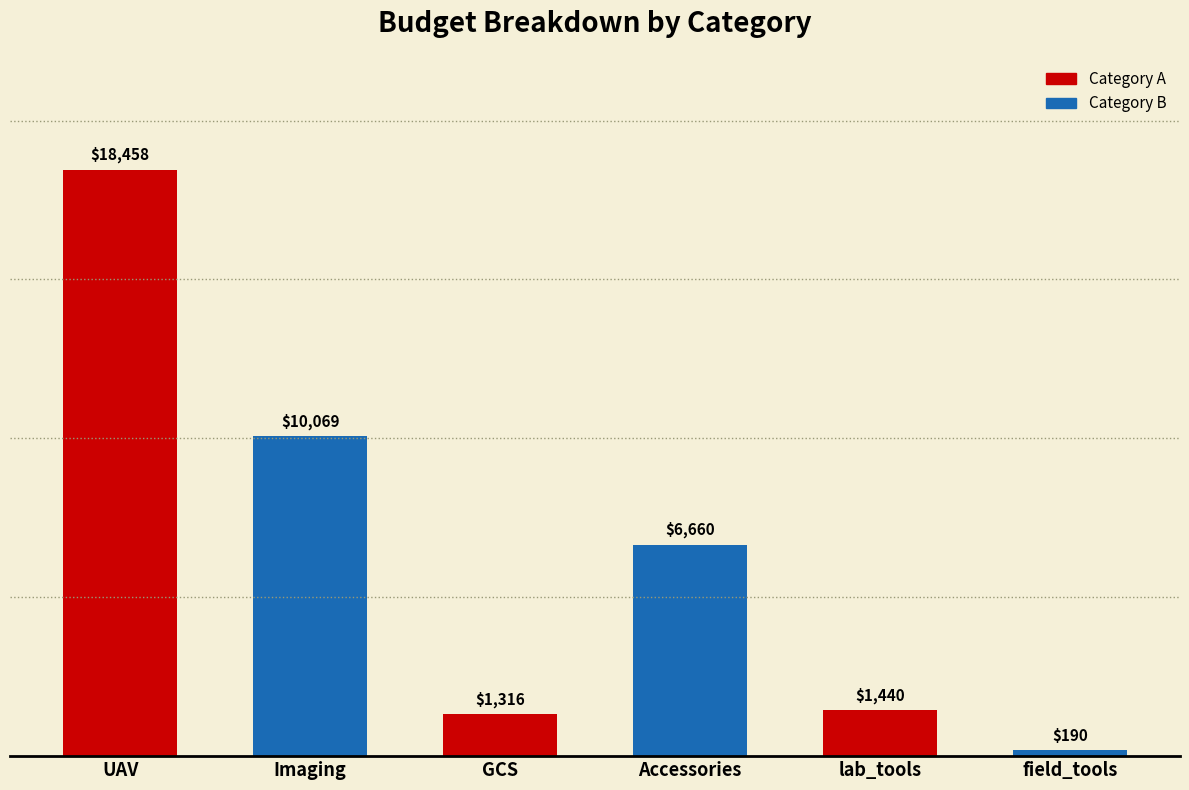

Which has a higher value, lab_tools or GCS?

lab_tools